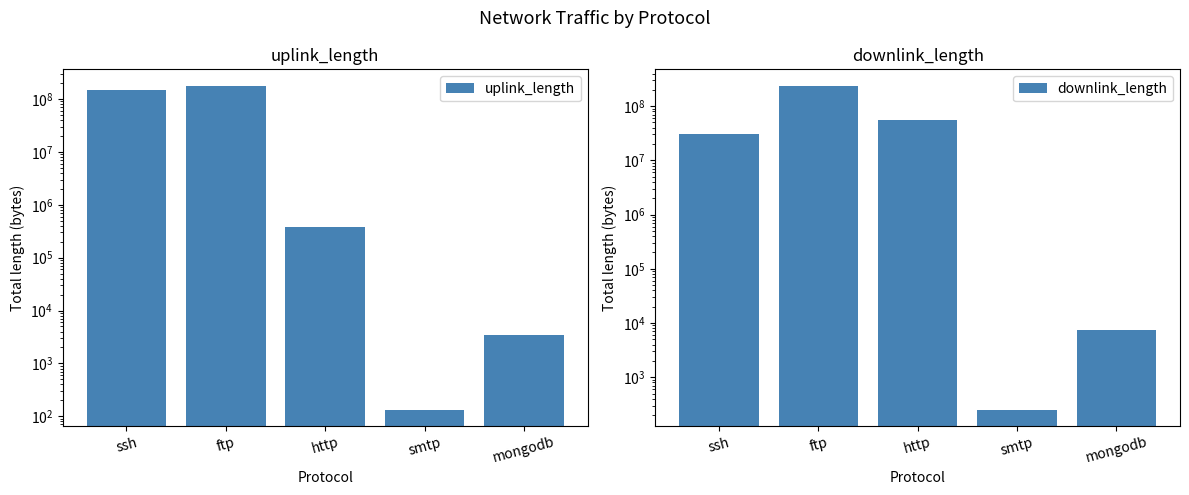

Which label corresponds to the largest value in the chart?

ftp